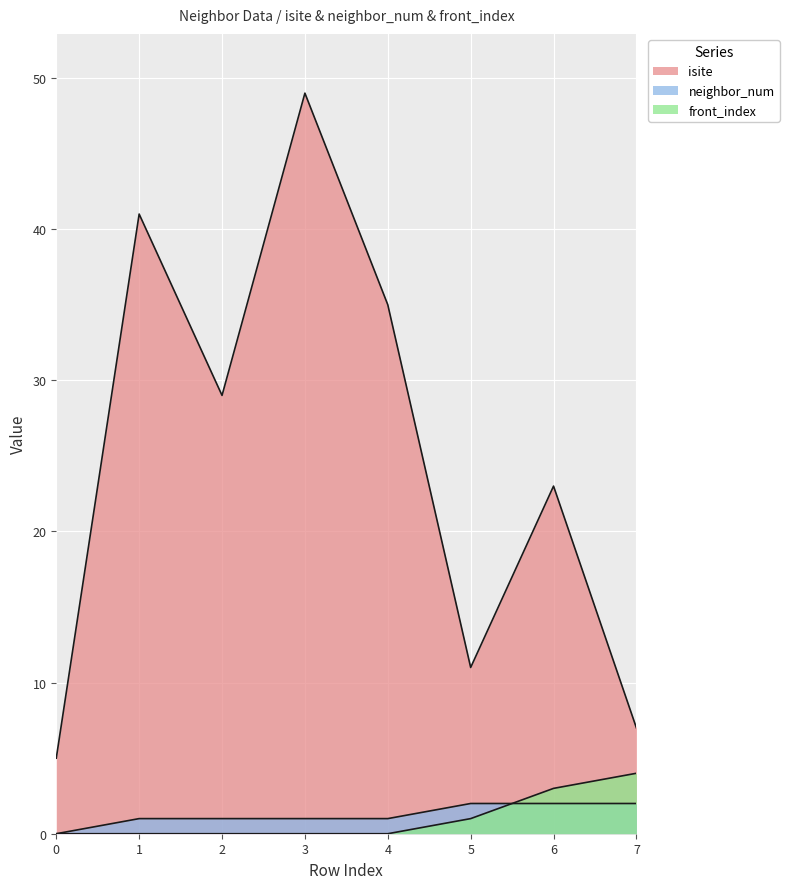

True or false: isite and front_index intersect in this chart.

False